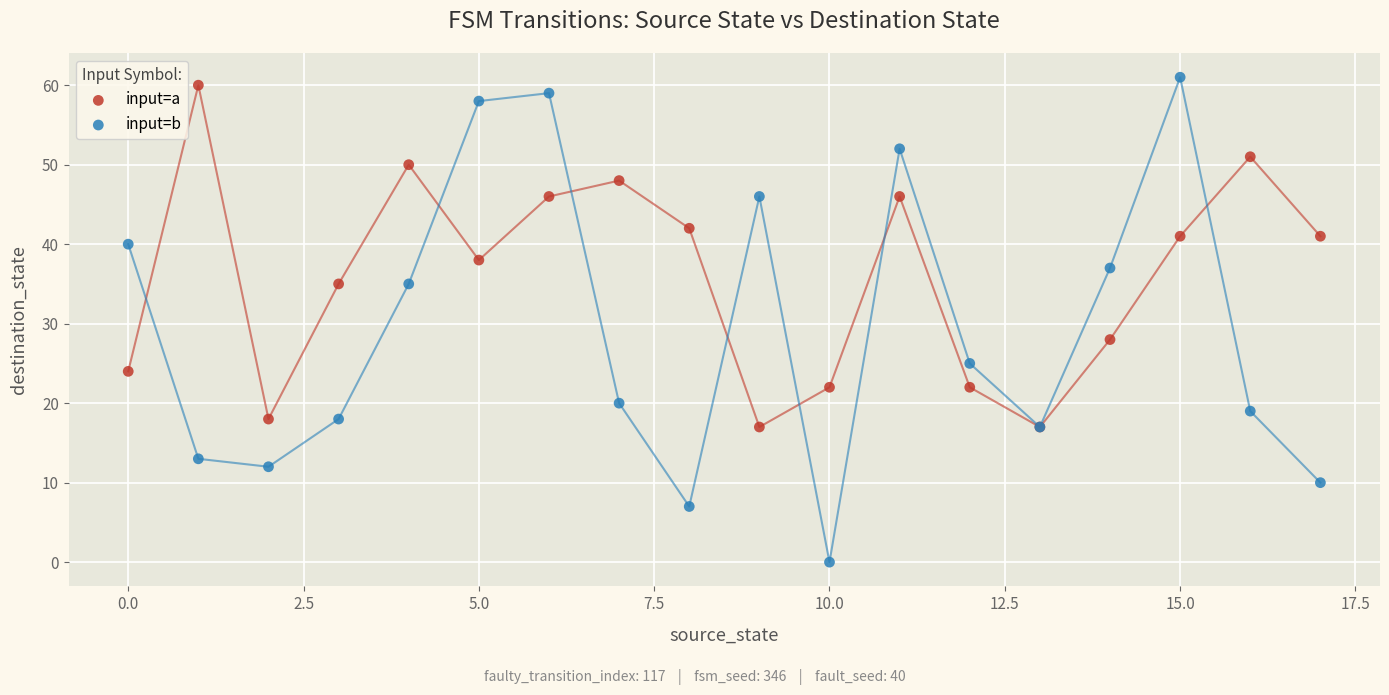

Which series contains the lowest Y value?

input=b